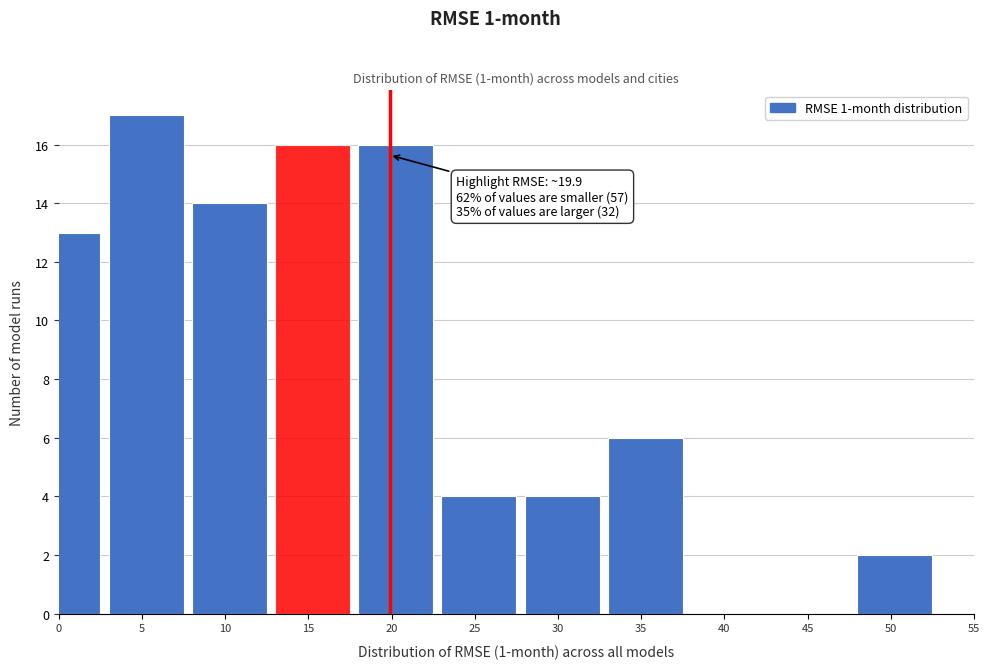

Reading right to left, what are all the values shown in this chart?

50=2	45=0	40=0	35=6	30=4	25=4	20=16	15=16	10=14	5=17	0=13